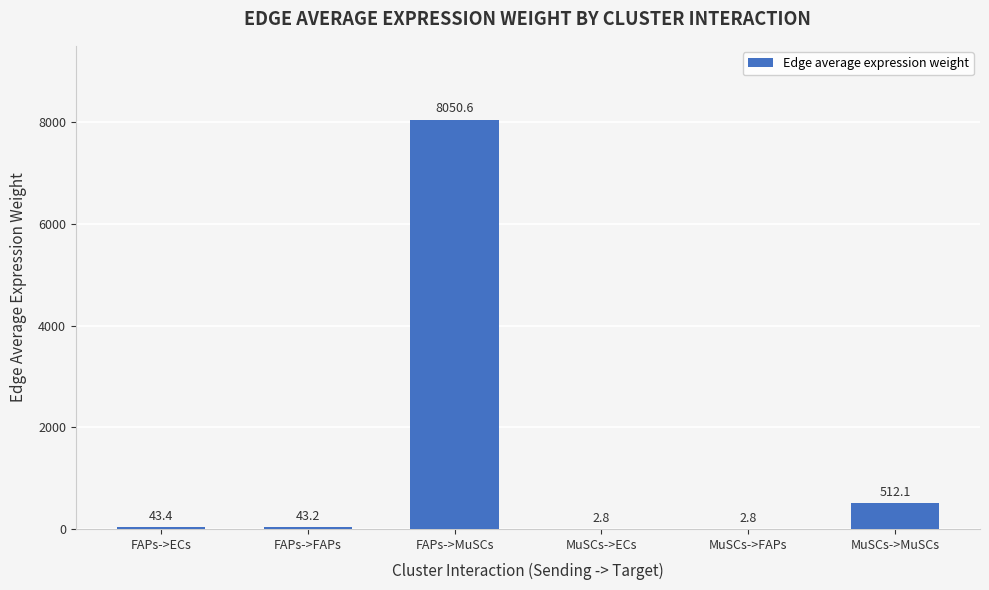

What is the sum of the values at FAPs->MuSCs and MuSCs->ECs?

8053.4